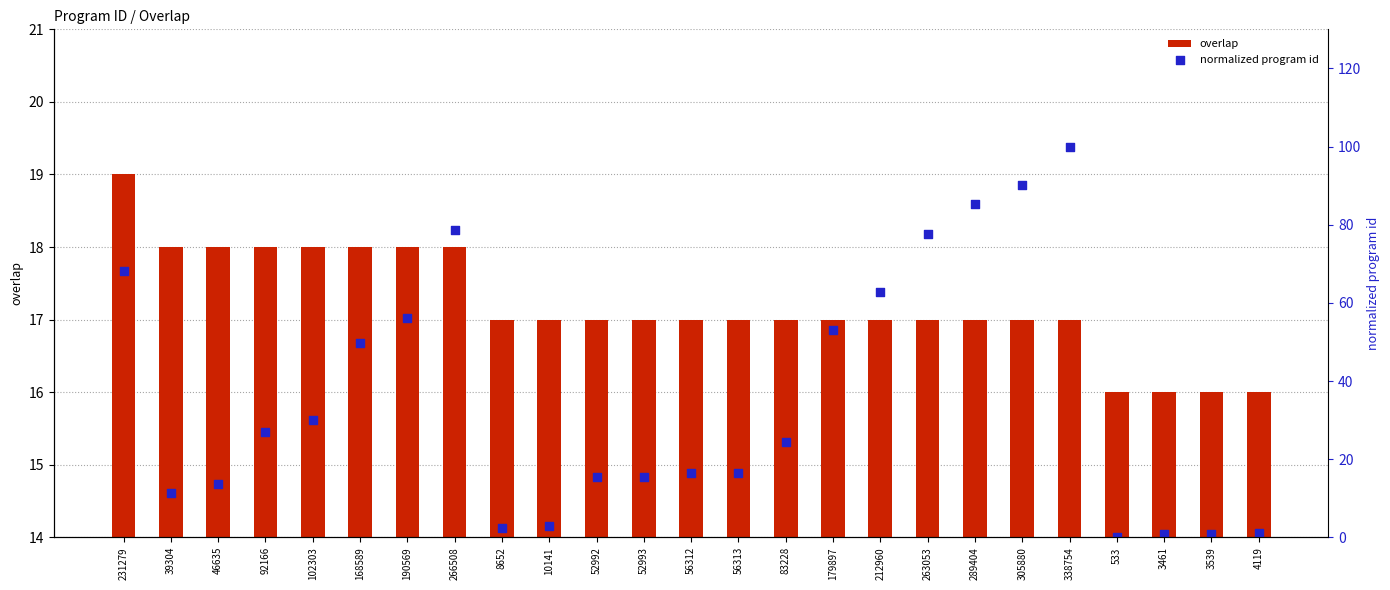

At which category is the sum across all series the highest?

338754